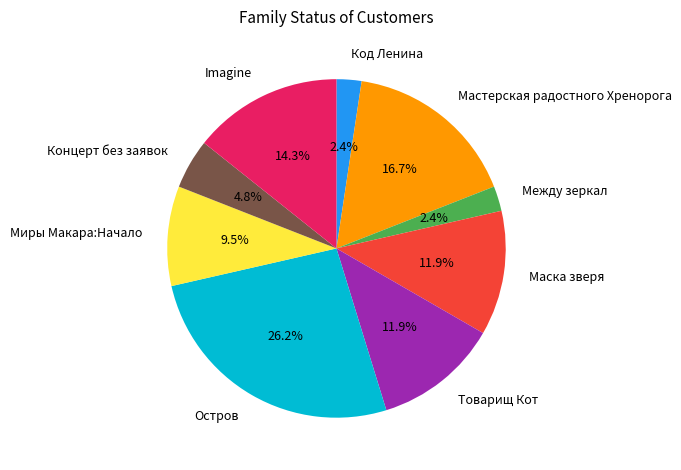

Is there a majority slice in this chart?

No